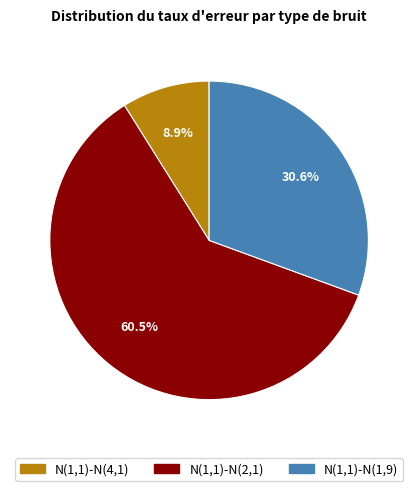

To the nearest percent, what is the combined percentage of N(1,1)-N(2,1) and N(1,1)-N(1,9)?

91%